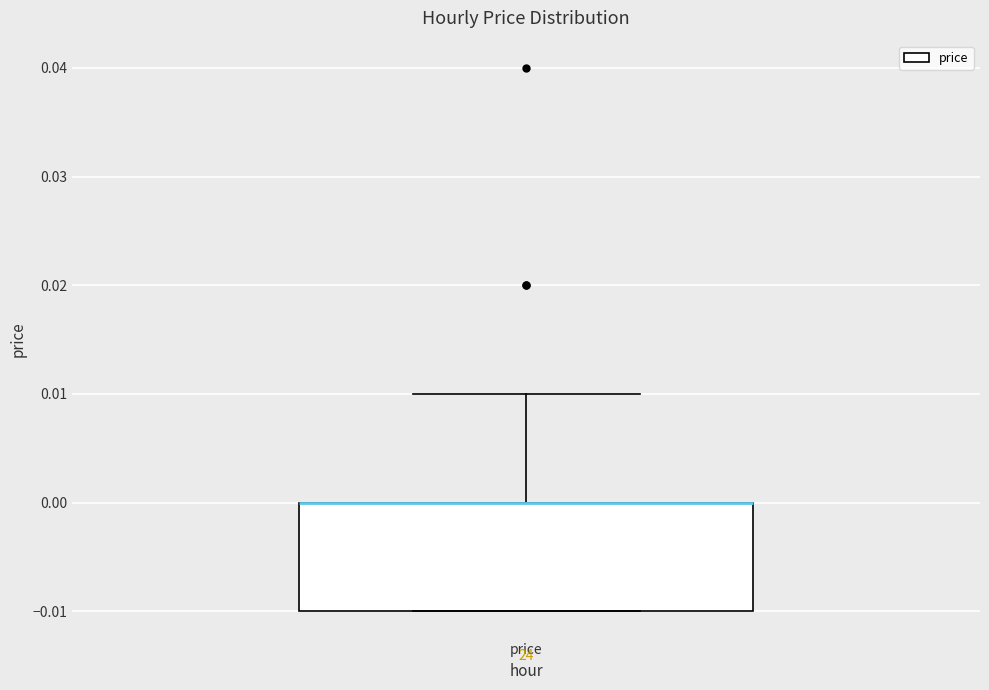

Where is the lower edge of the box for price on the y-axis? The values are not printed on the chart, so give them approximately, as read against the axis.

-0.01